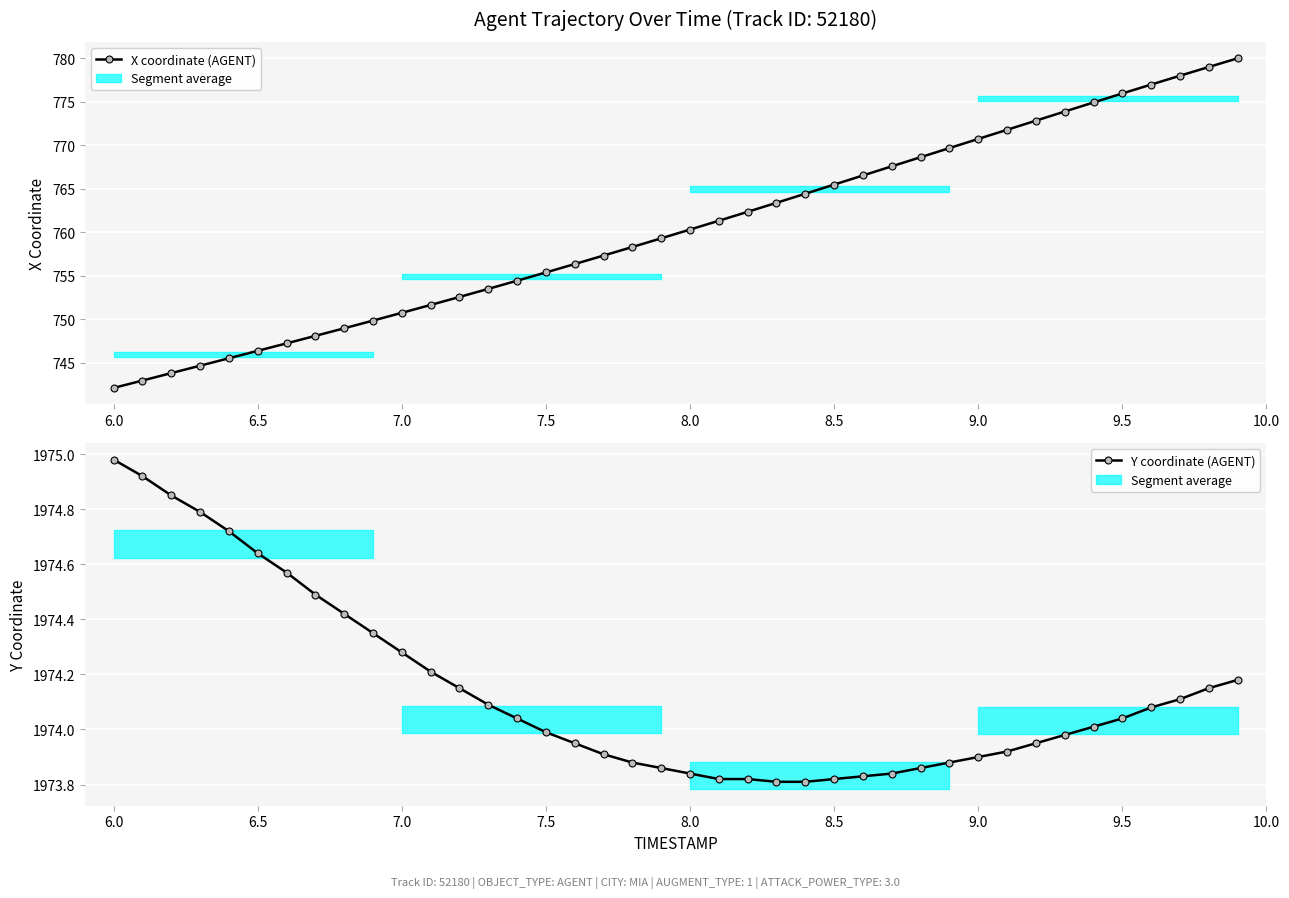

List the series in order of their overall mean, lowest first.

X coordinate (AGENT), Y coordinate (AGENT)